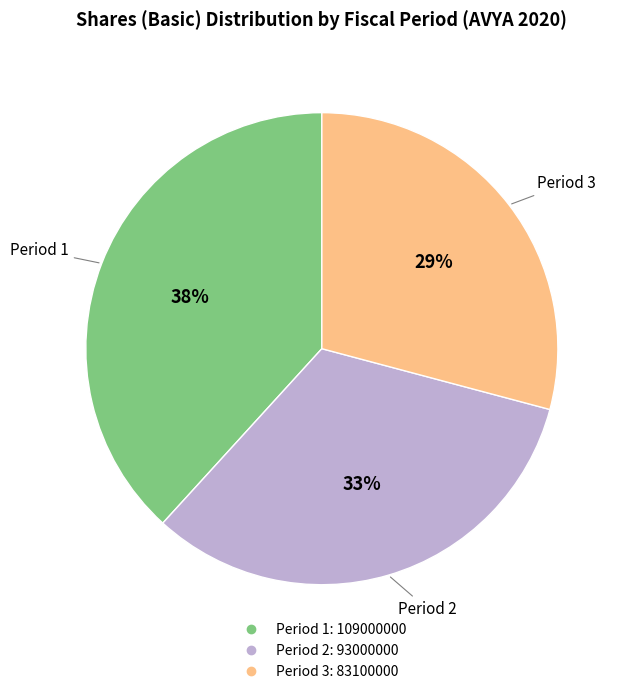

To the nearest percent, what is the combined percentage of Period 2 and Period 3?

62%